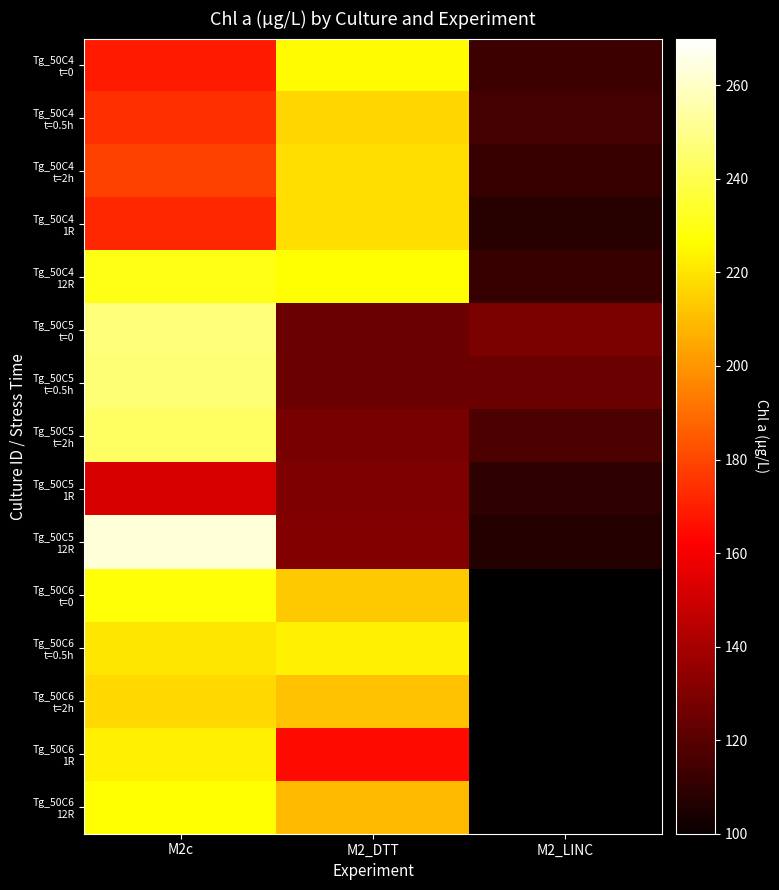

Between M2c and M2_DTT, which is larger?

M2_DTT